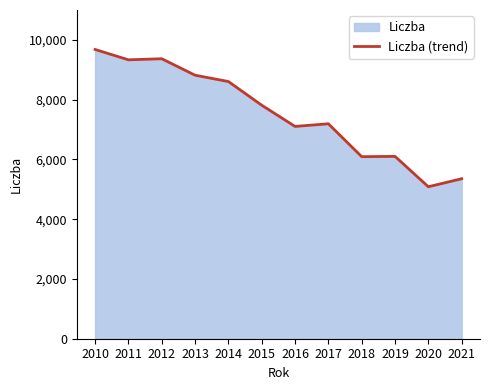

What is the difference between the maximum and minimum values?

4594